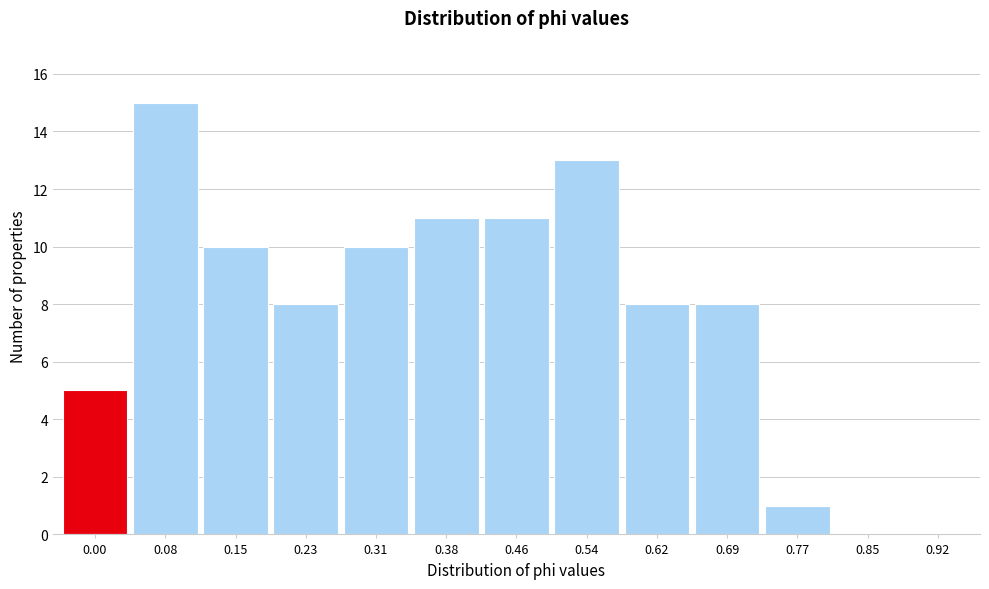

Reading left to right, list all the values displayed in this chart.

0.00=5	0.08=15	0.15=10	0.23=8	0.31=10	0.38=11	0.46=11	0.54=13	0.62=8	0.69=8	0.77=1	0.85=0	0.92=0